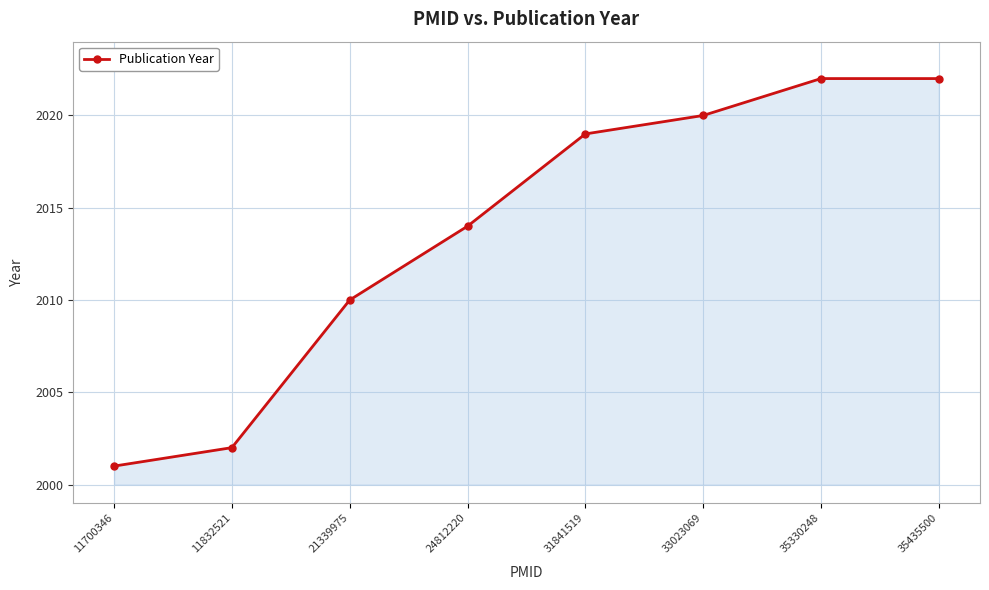

Does the chart have visible grid lines?

Yes